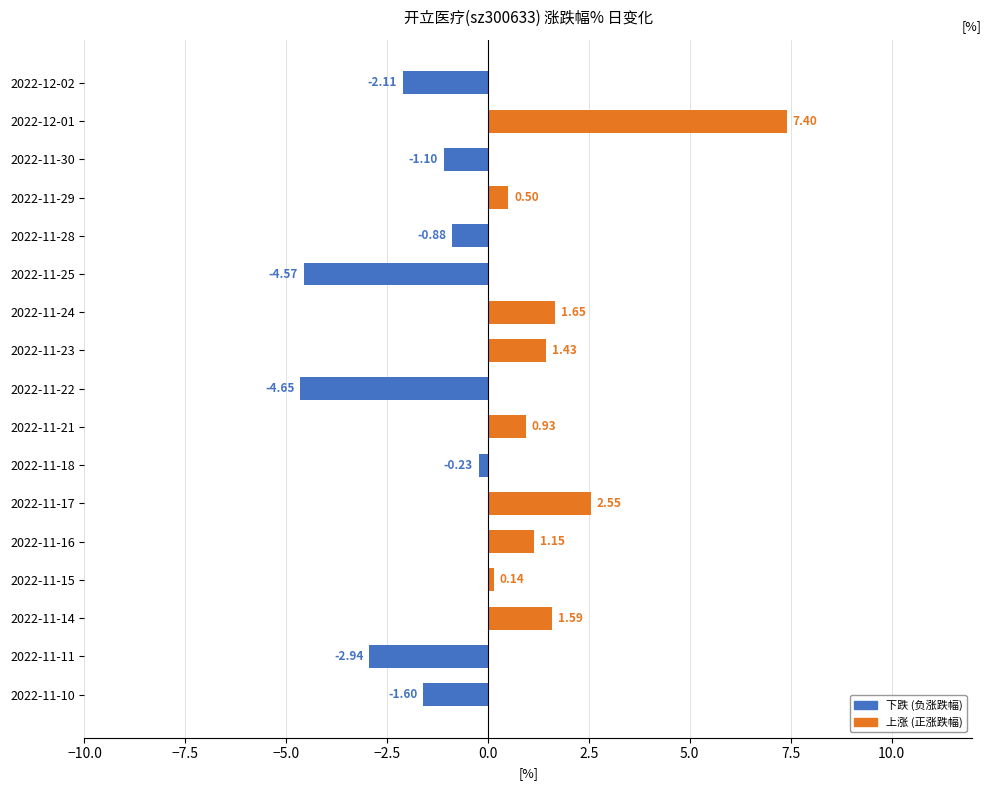

Rank the categories by value from lowest to highest.

2022-11-22, 2022-11-25, 2022-11-11, 2022-12-02, 2022-11-10, 2022-11-30, 2022-11-28, 2022-11-18, 2022-11-15, 2022-11-29, 2022-11-21, 2022-11-16, 2022-11-23, 2022-11-14, 2022-11-24, 2022-11-17, 2022-12-01